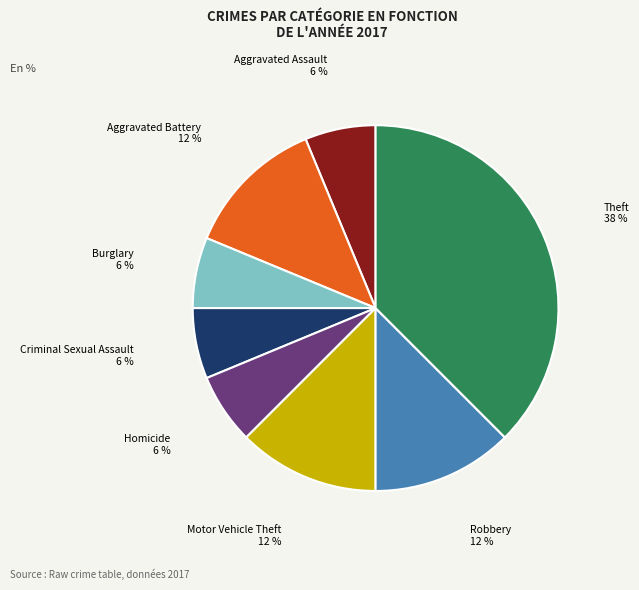

Which slice is the largest?

Theft